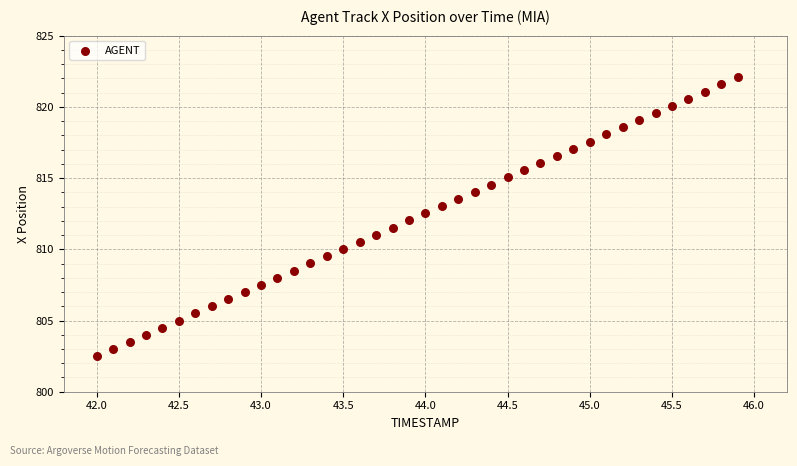

What is the range of X values (max minus min)?

3.9